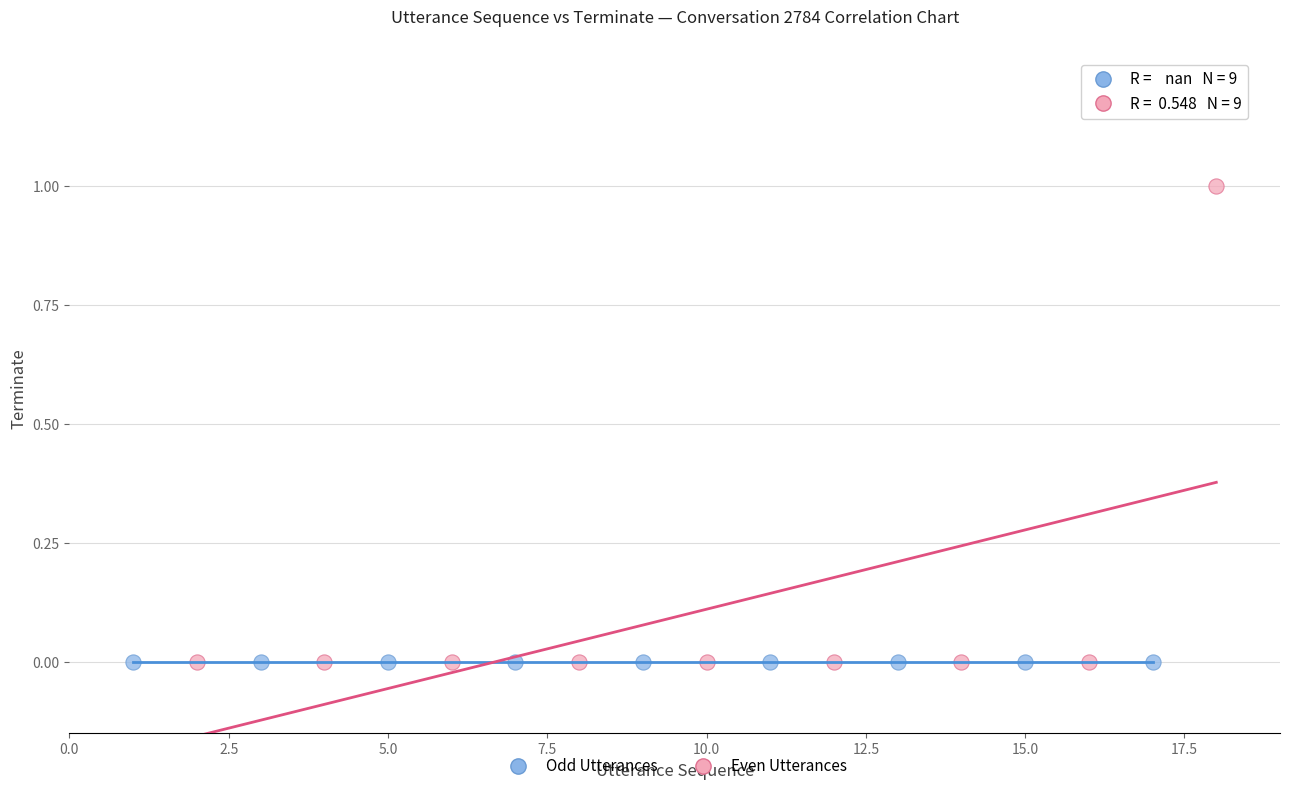

Which series contains the highest Y value?

Even Utterances